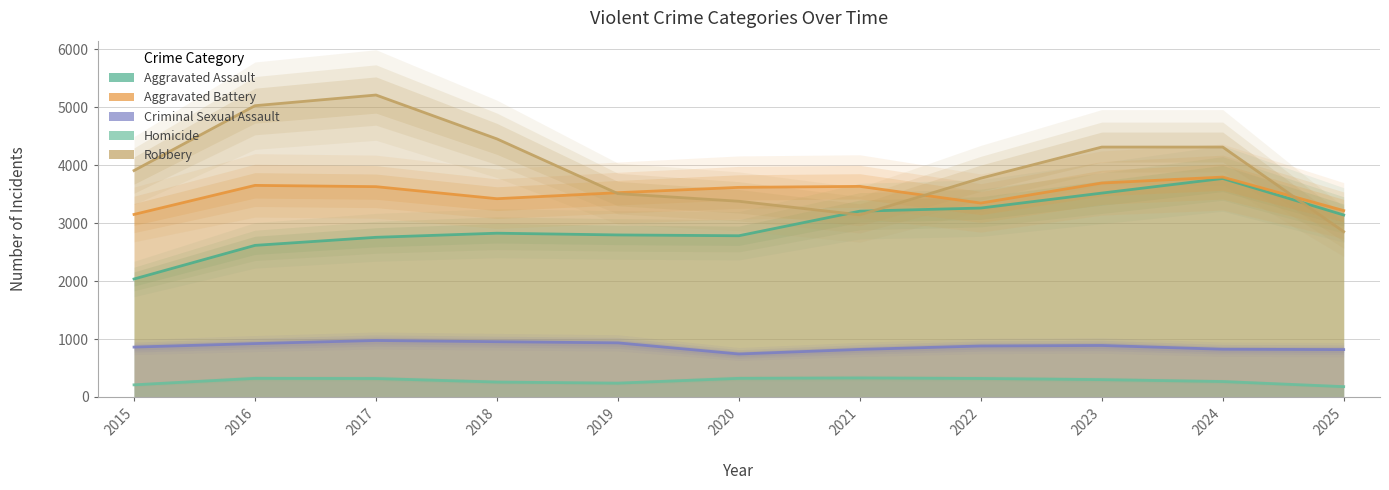

Which series has the largest range (max minus min)?

Robbery